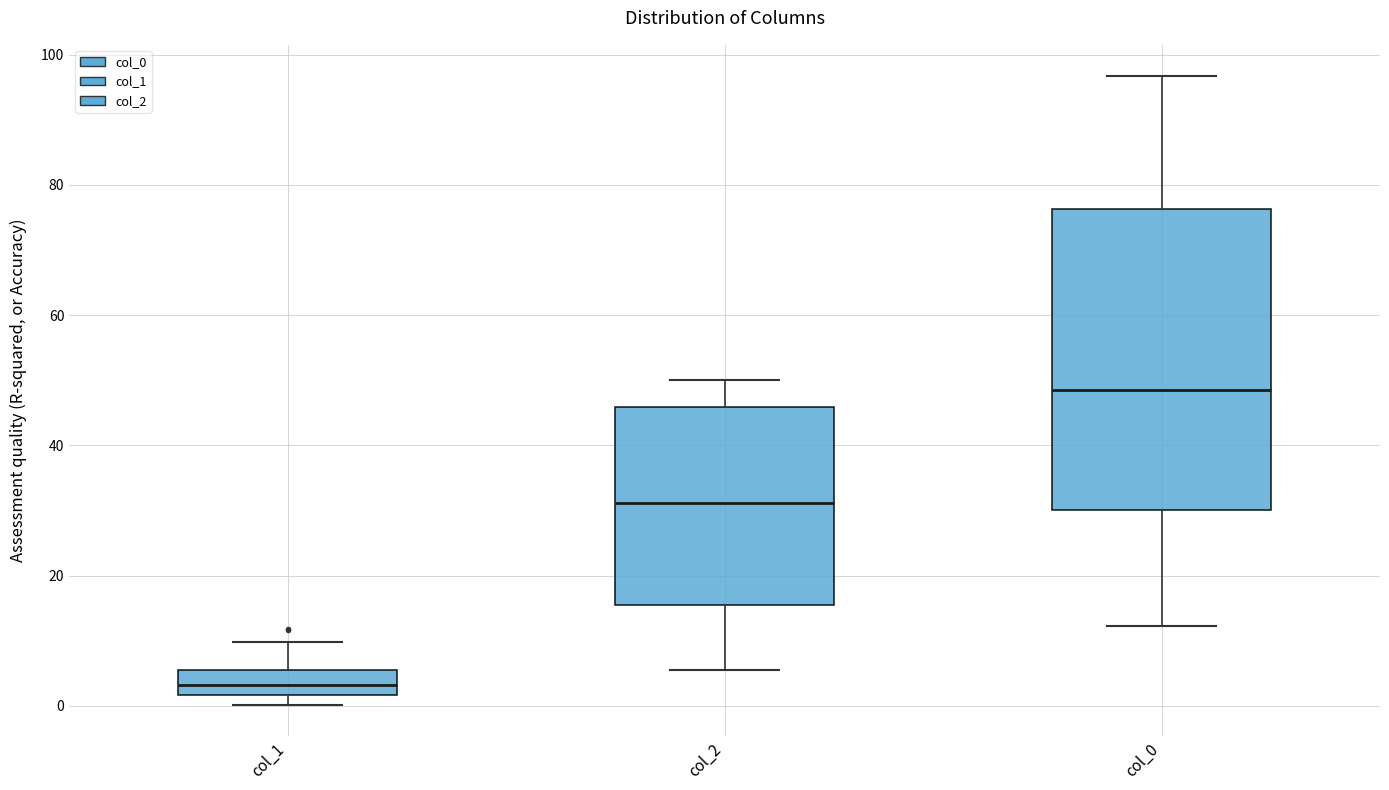

Which box has the lowest median line?

col_1